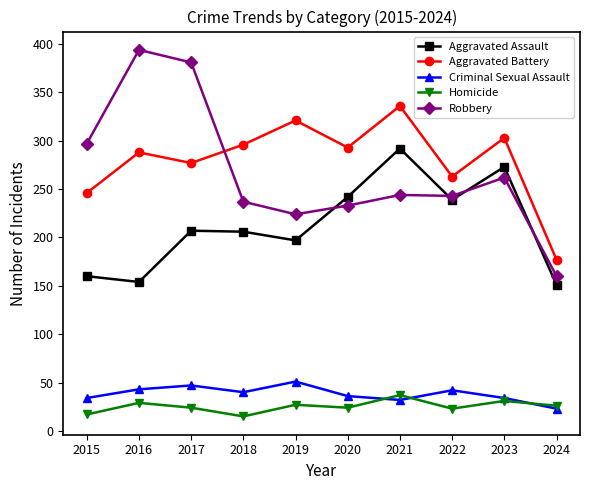

Is the value of Criminal Sexual Assault at 2021 greater than the value of Robbery at 2015?

No